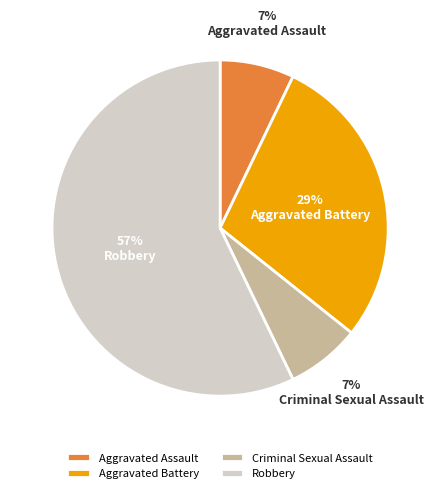

To the nearest percent, what is the difference between the Robbery and Criminal Sexual Assault slice percentages?

50%